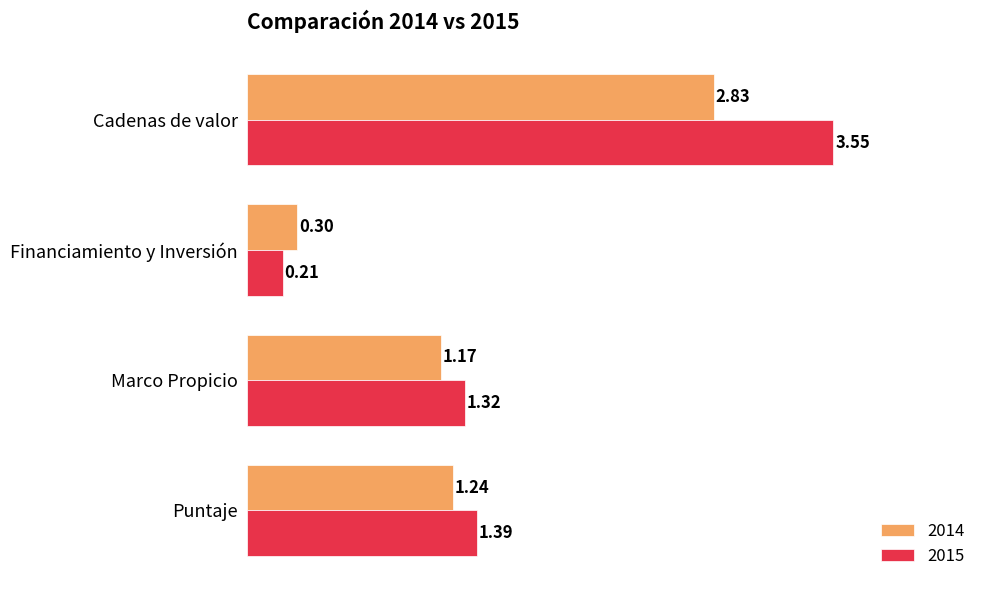

Which series has the widest spread of values?

2015